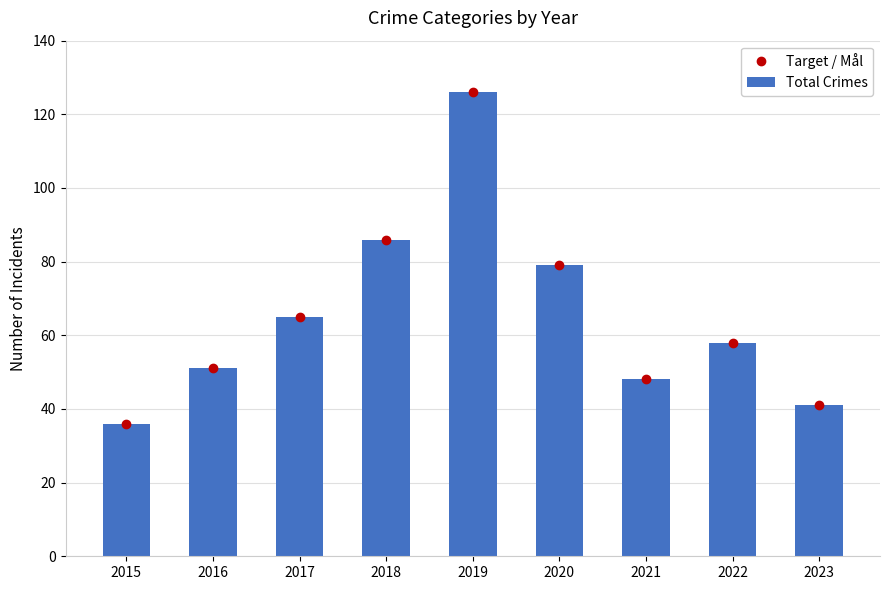

What is the maximum value shown in the chart?

126